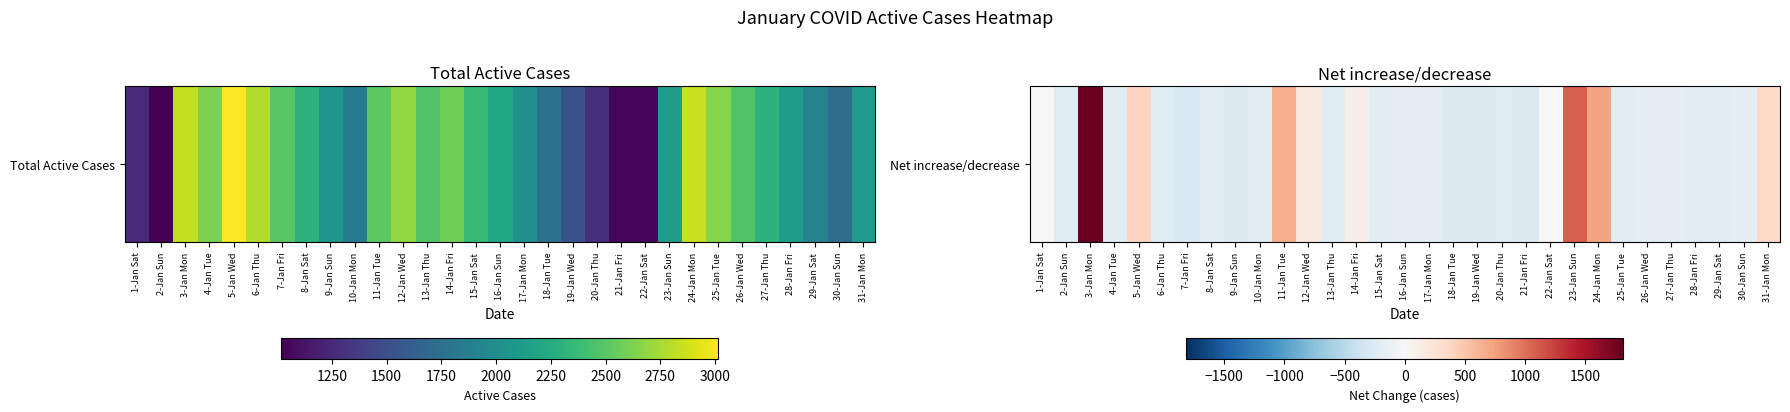

What is the minimum value shown in the chart?

-279